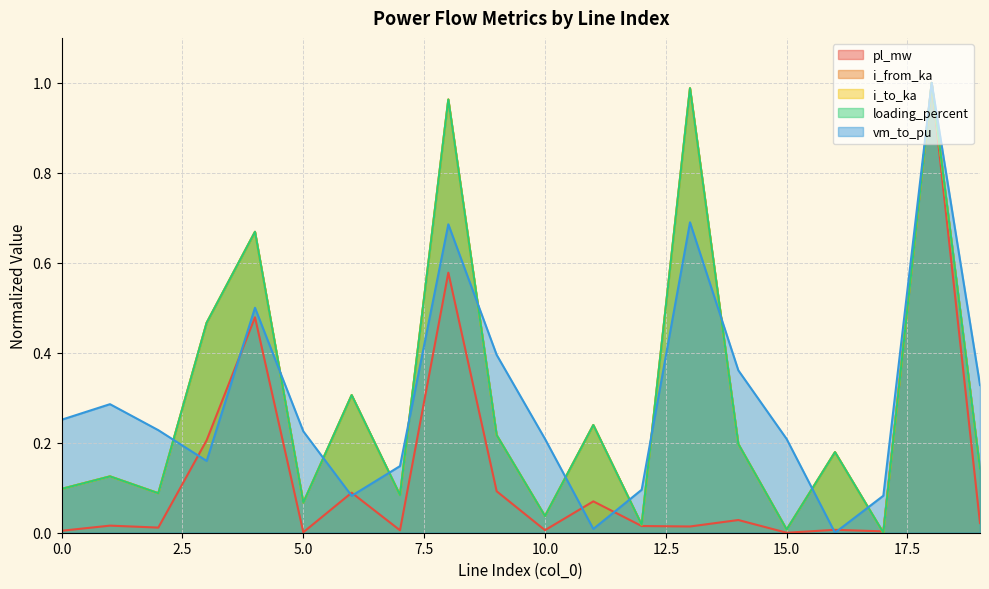

What is the value of the i_from_ka point at the 20th from the left?

0.1